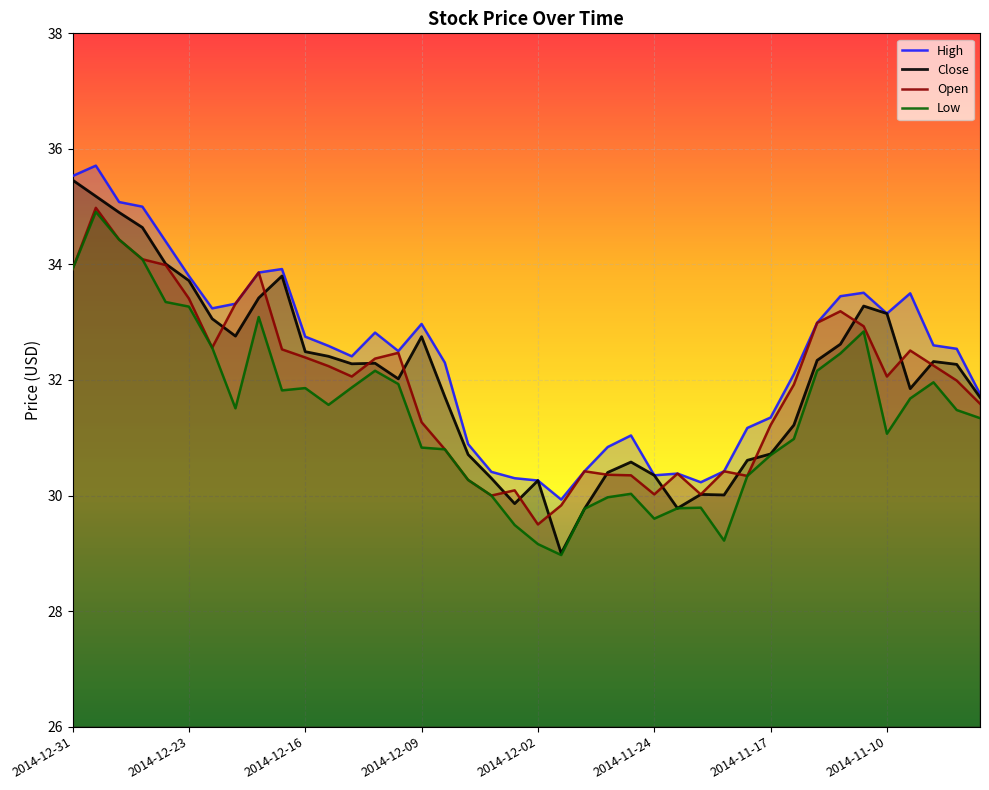

How many lines are shown in the chart?

4